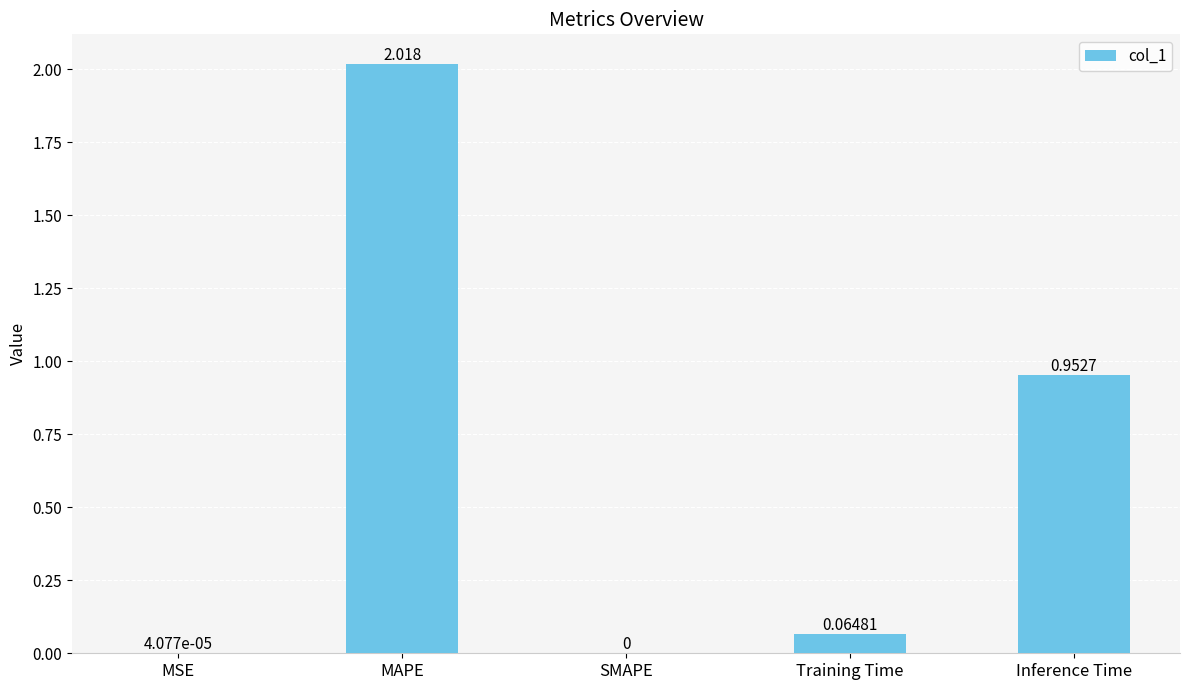

At which category does the chart reach its peak across all series?

MAPE